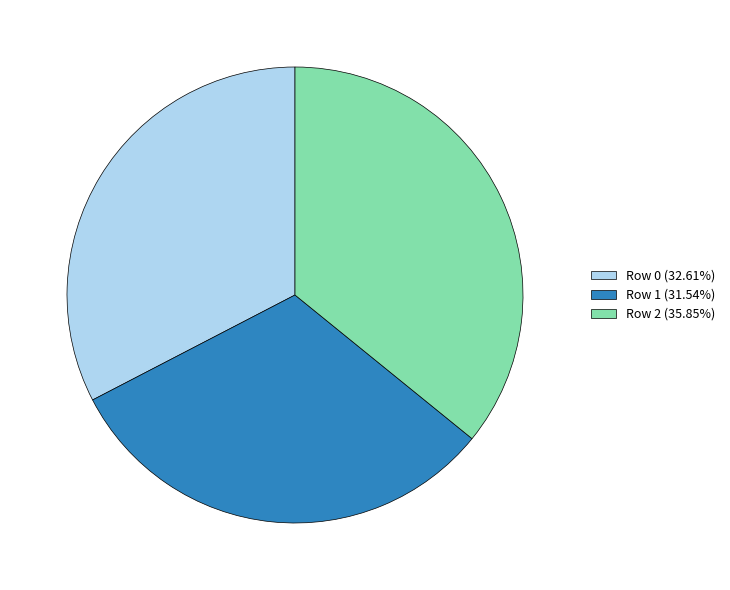

Does any single category account for the majority?

No